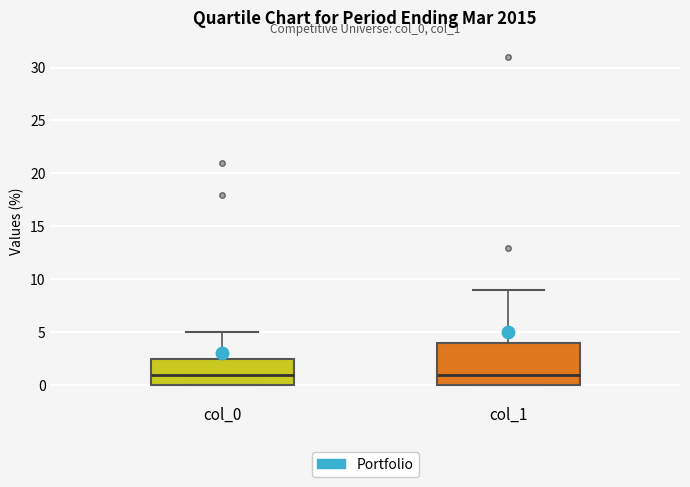

Reading left to right, transcribe this box plot: for each box, give where its median line is, the range the box spans, and where its two whiskers end, as read against the y-axis. The values are not printed on the chart, so give them approximately, as read against the axis.

col_0: median 1.0, box 0.0 to 2.5, whiskers 0.0 to 5.0
col_1: median 1.0, box 0.0 to 4.0, whiskers 0.0 to 9.0